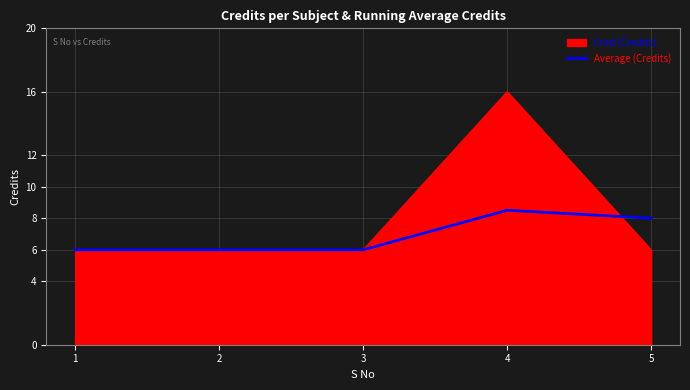

Which series changed the most between 4 and 5?

Cred (Credits)